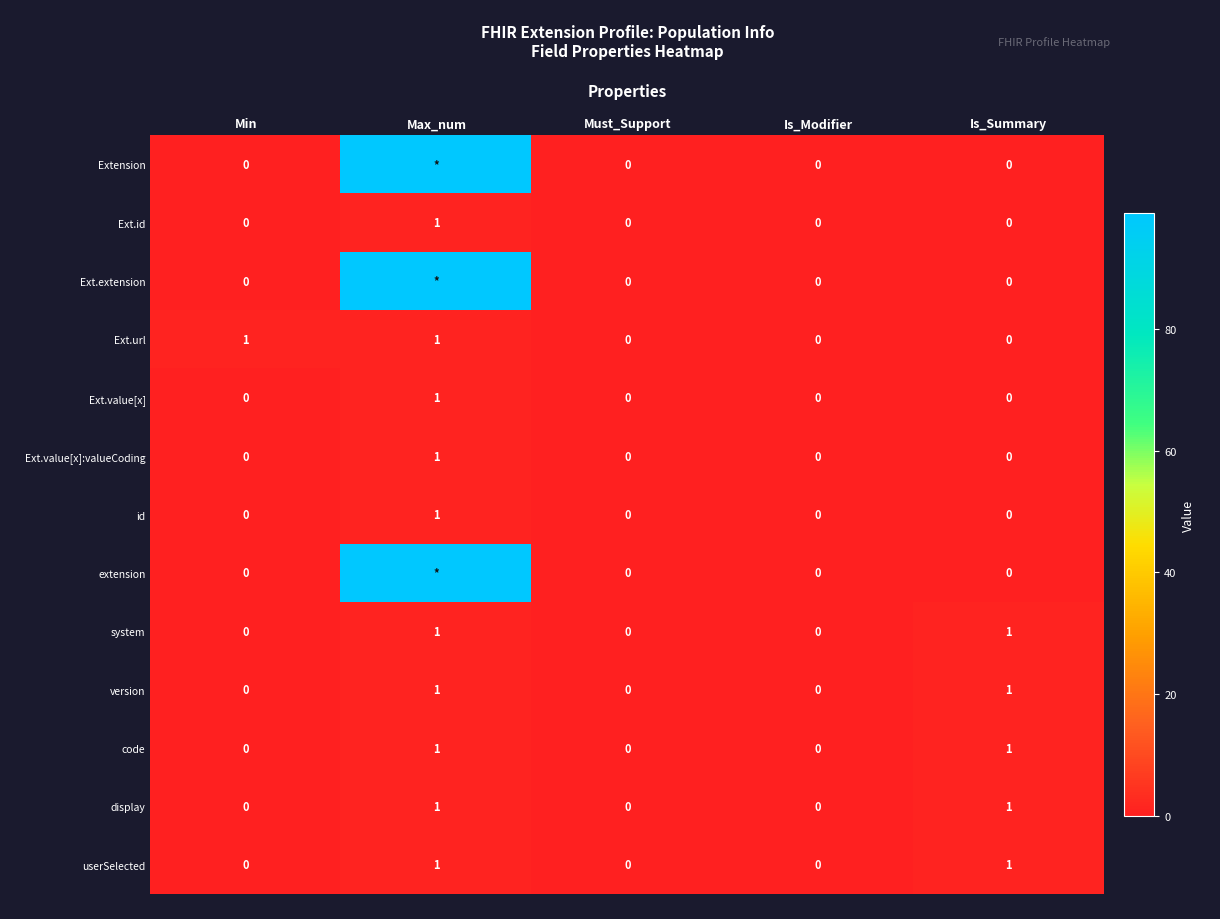

Which series has the largest total across all categories?

Extension